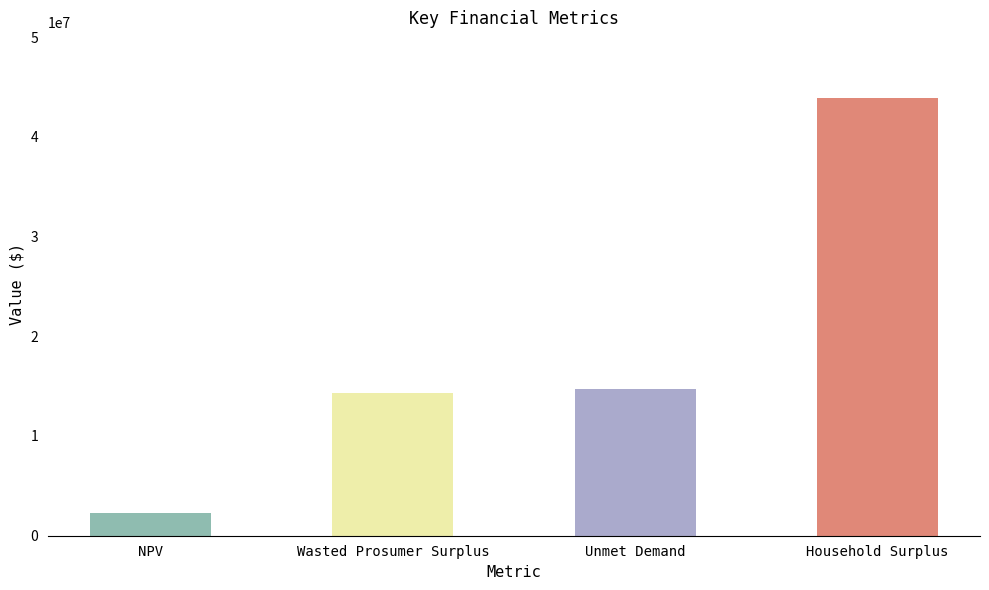

Is it true that the value at Unmet Demand is 14762017.3?

True